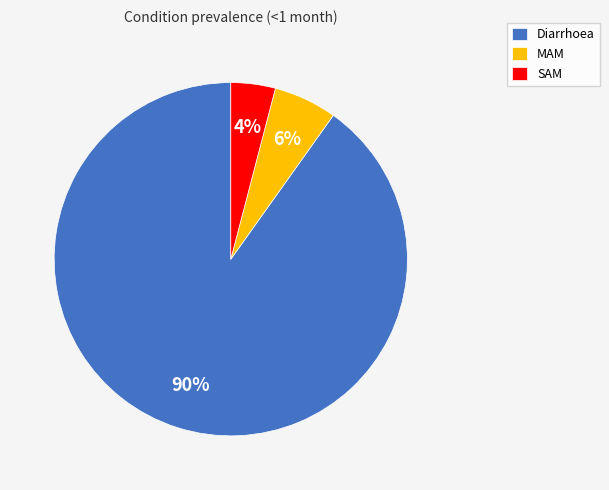

What is the ratio of the value at MAM to the value at Diarrhoea?

0.1